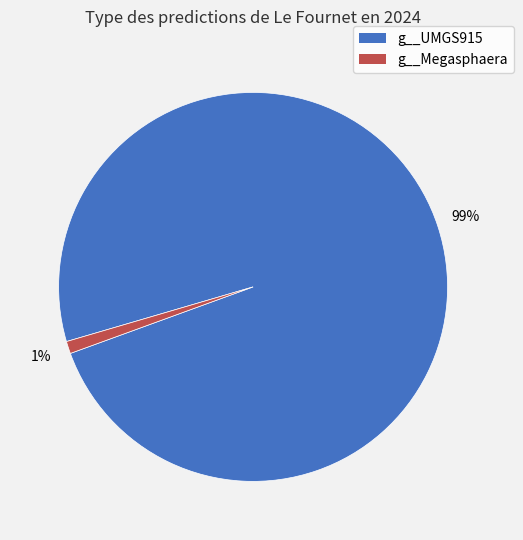

To the nearest percent, what is the average slice percentage?

50%